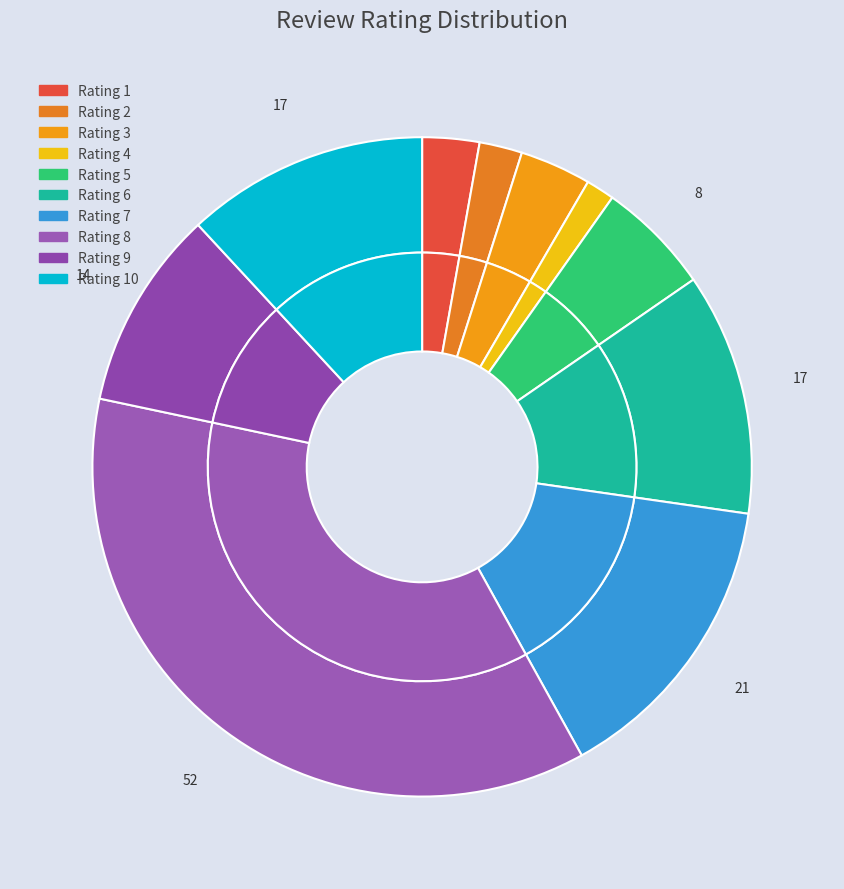

What is the ratio of the value at 5 to the value at 9?

0.6